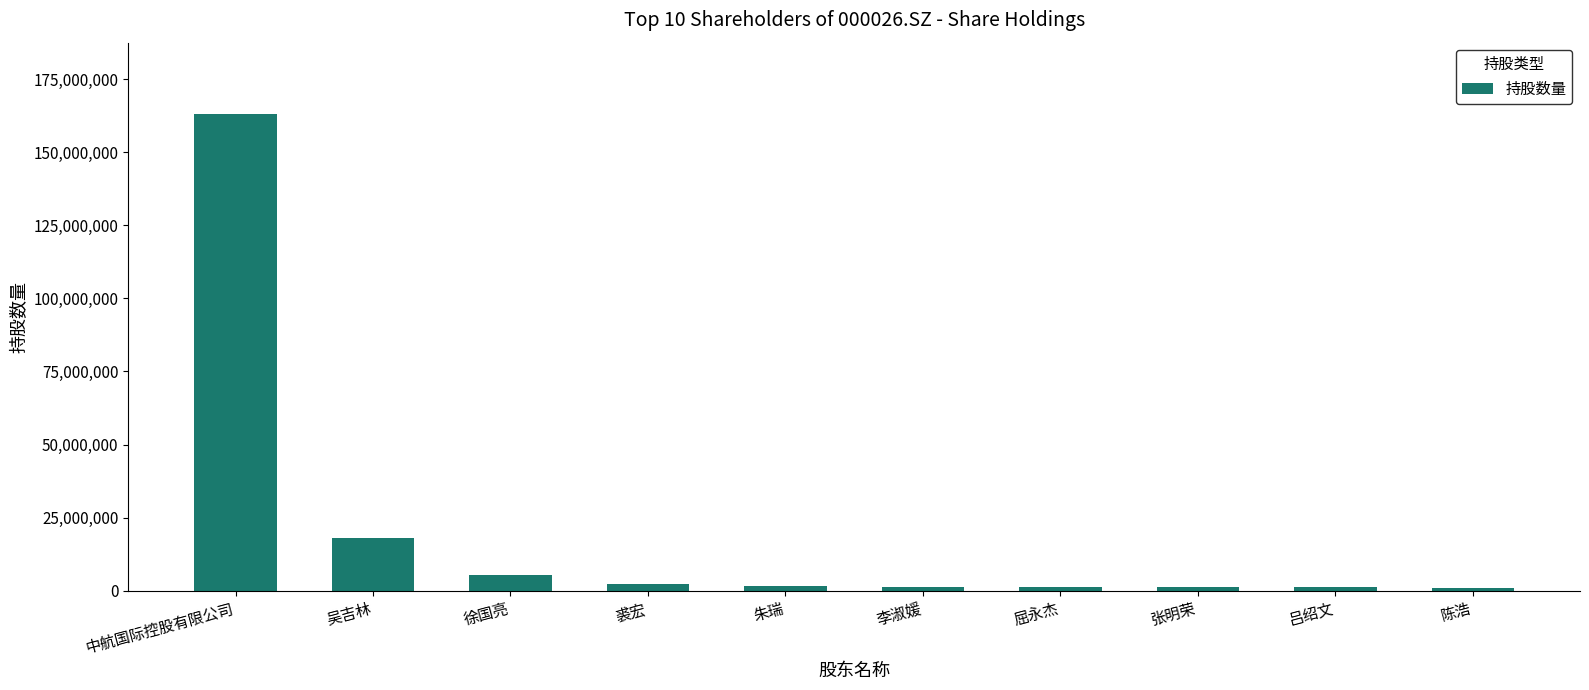

What is the difference between the second highest and minimum values?

16856671